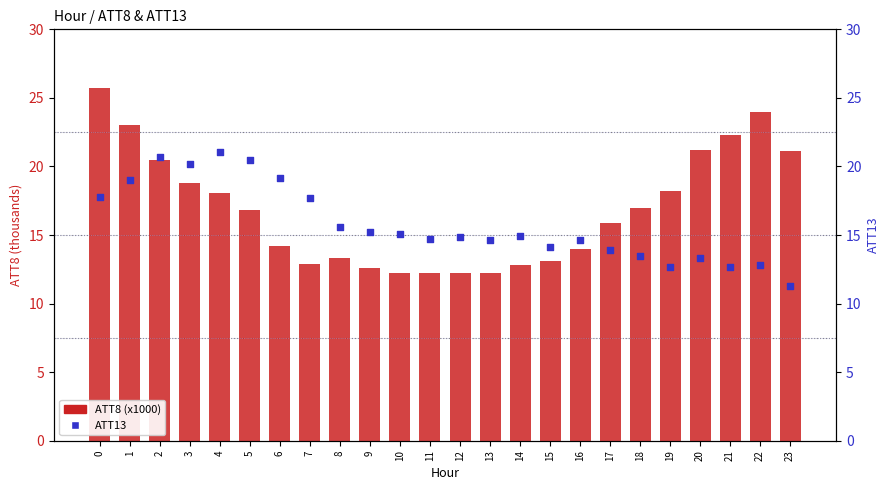

Which series has the widest spread of Y values?

ATT8 (x1000)